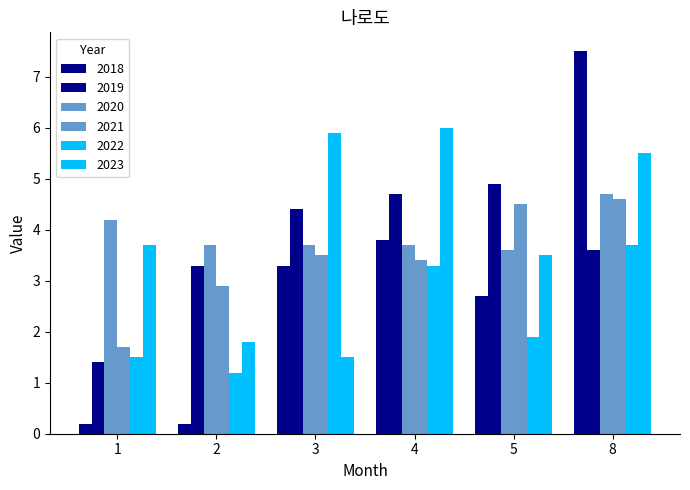

How many data points in 2021 are above 3?

4